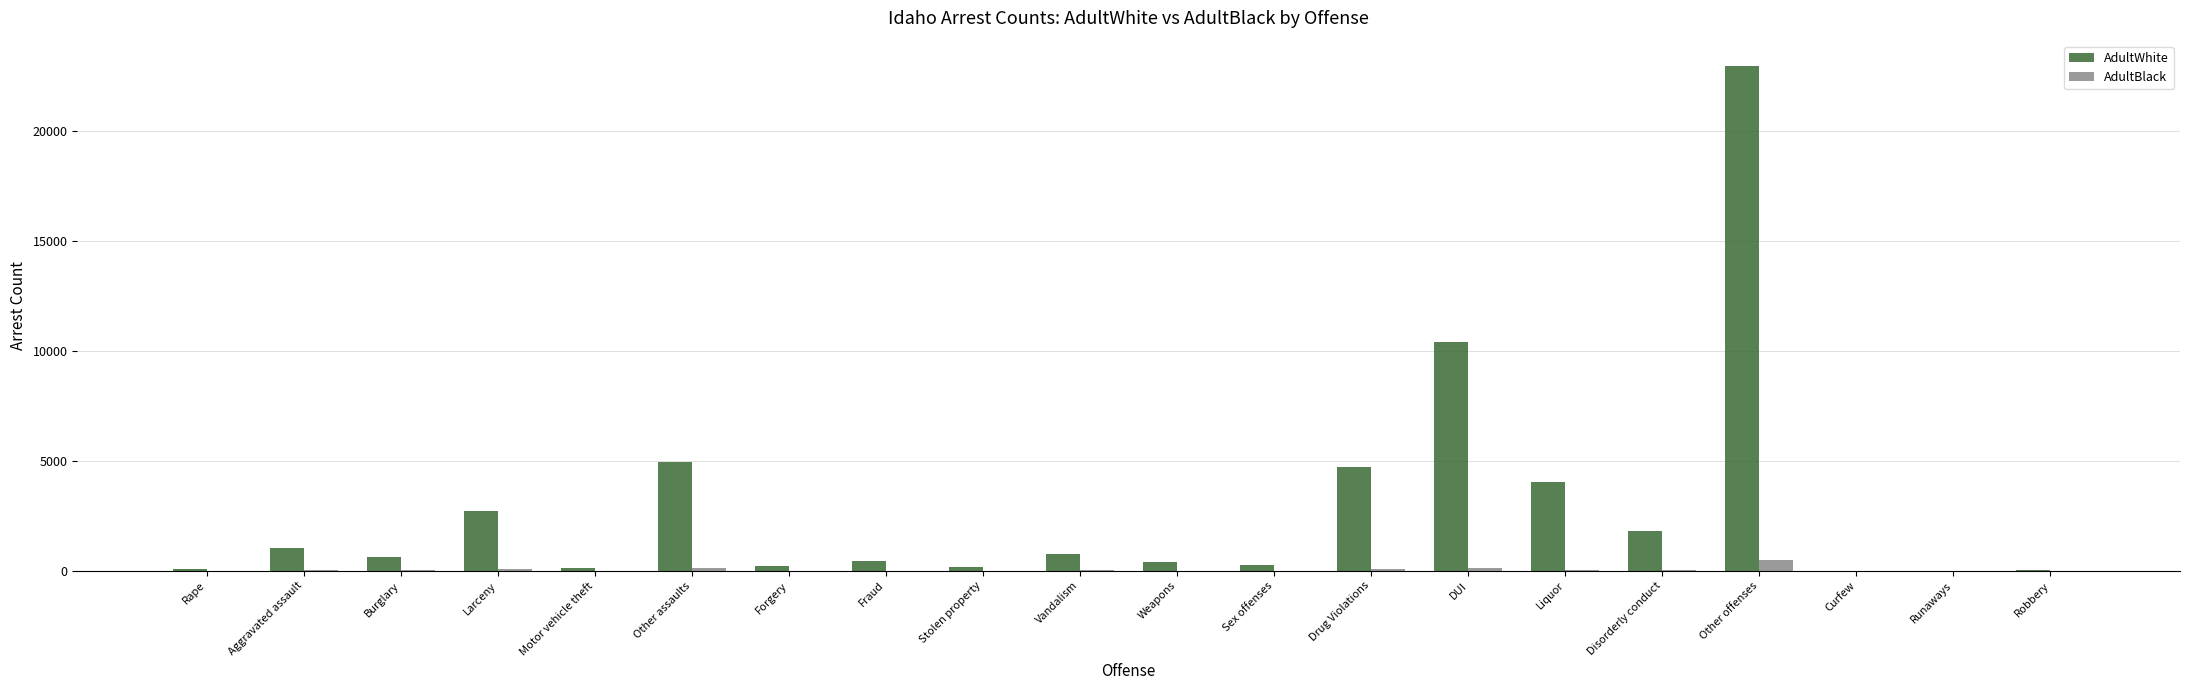

Does the chart contain stacked bars?

No